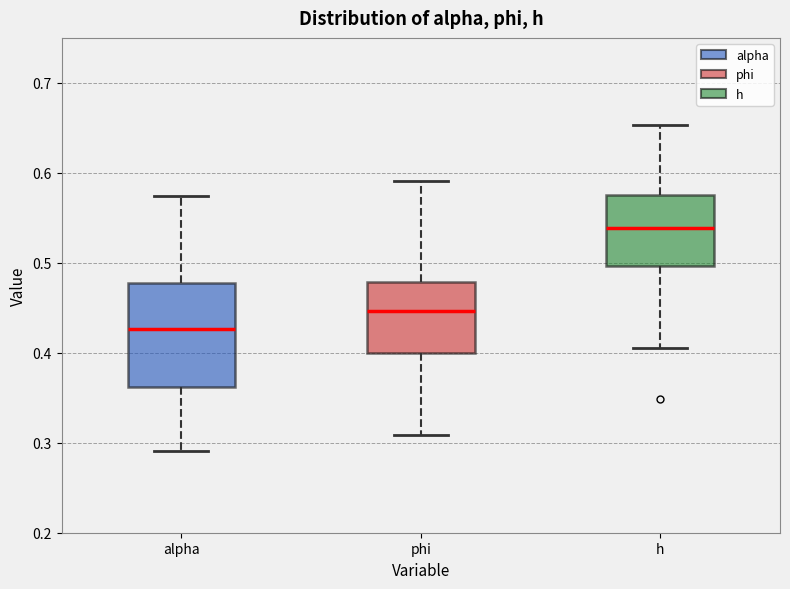

Reading left to right, read every box against the y-axis: the position of its median line, the range the box covers, and the ends of its whiskers. The values are not printed on the chart, so give them approximately, as read against the axis.

alpha: median 0.43, box 0.36 to 0.48, whiskers 0.29 to 0.57
phi: median 0.45, box 0.40 to 0.48, whiskers 0.31 to 0.59
h: median 0.54, box 0.50 to 0.58, whiskers 0.41 to 0.65